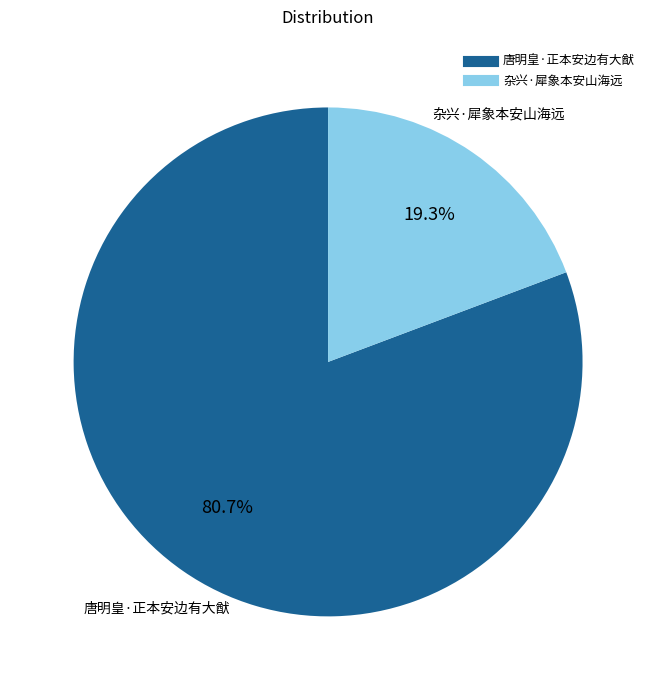

Which category has the biggest portion of the pie?

唐明皇·正本安边有大猷